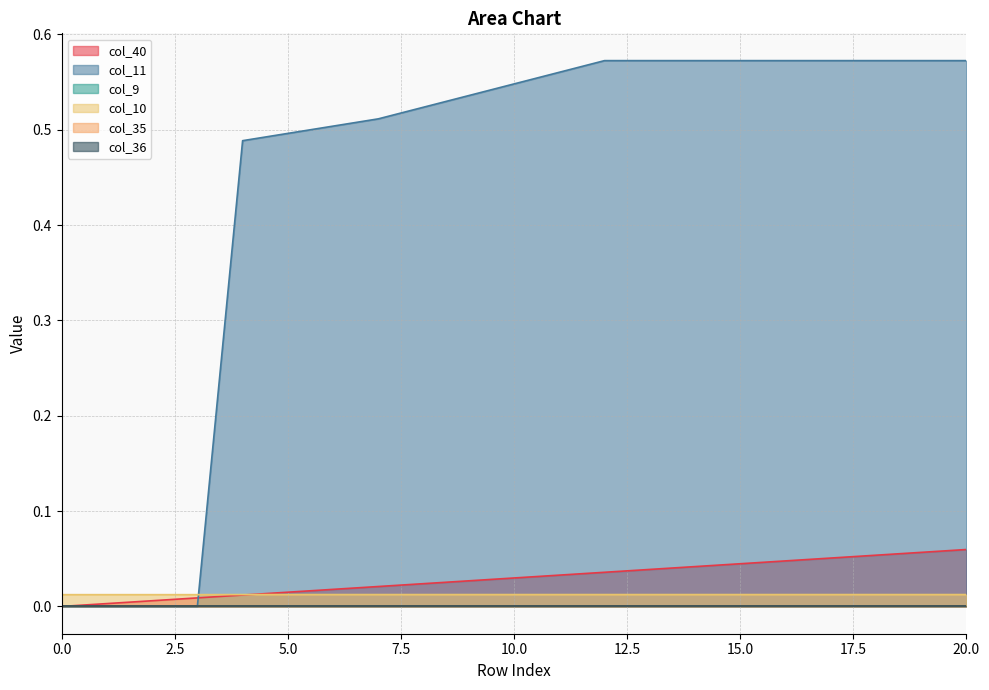

How many intersections are there between col_11 and col_10?

1